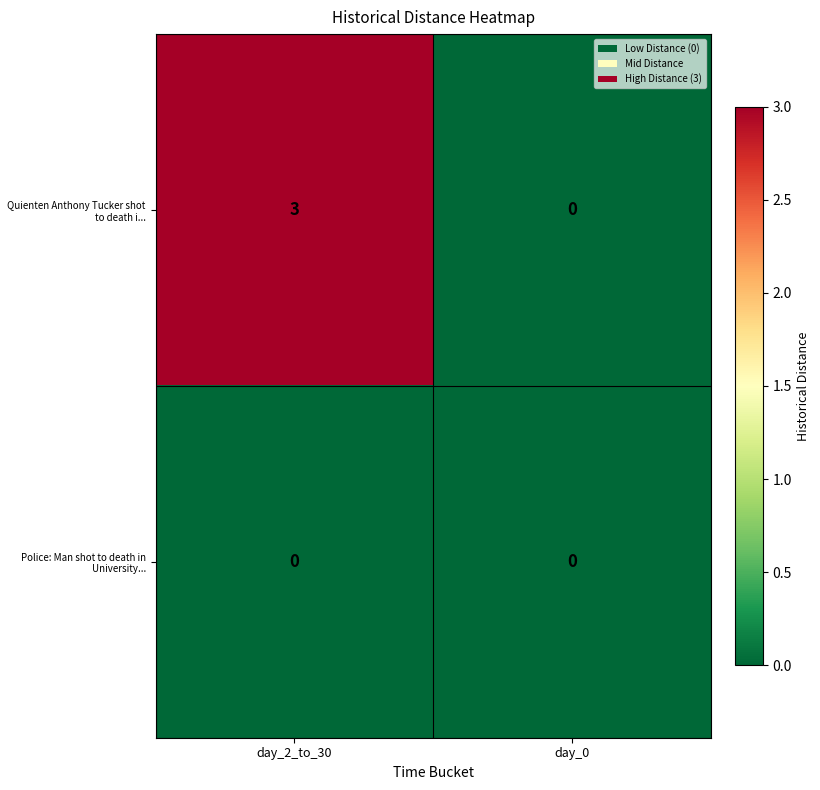

Which series has the largest total across all categories?

Quienten Anthony Tucker shot to death i...